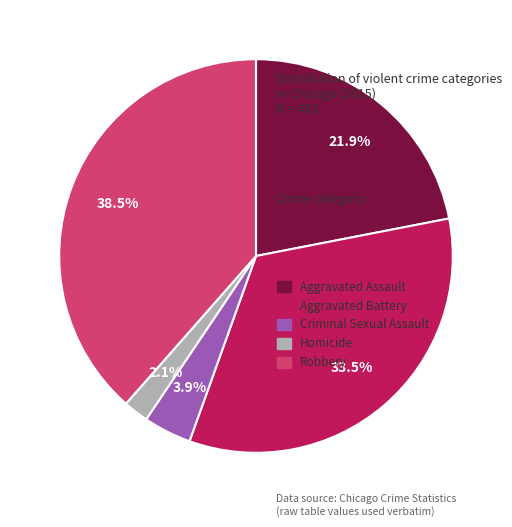

Rank the categories by value from lowest to highest.

Homicide, Criminal Sexual Assault, Aggravated Assault, Aggravated Battery, Robbery